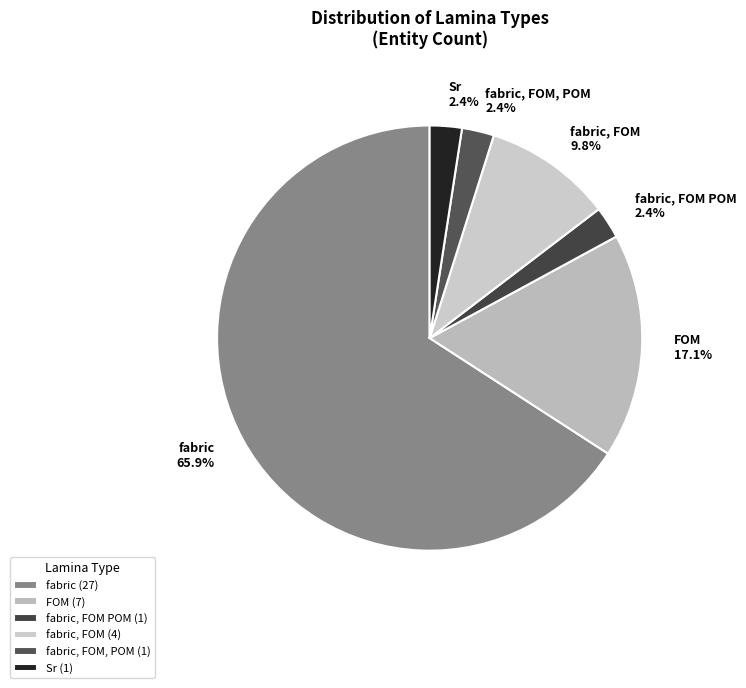

Which has a higher value, FOM 17.1% or fabric, FOM, POM 2.4%?

FOM 17.1%